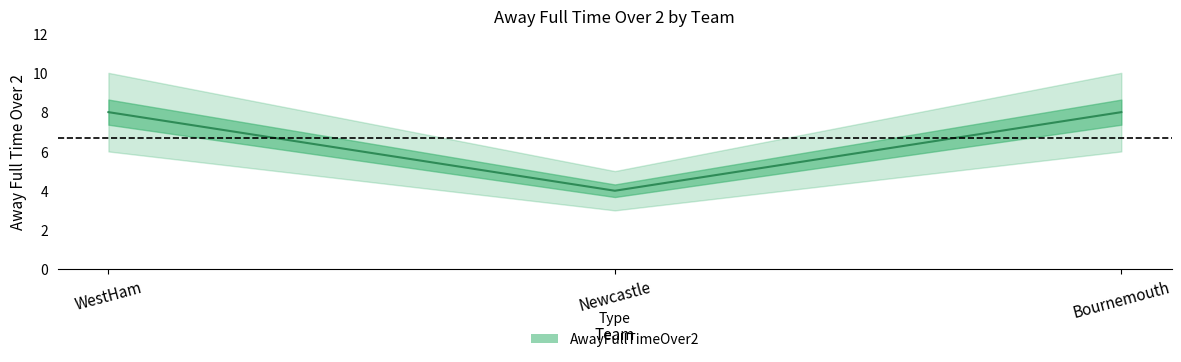

What position from the left is WestHam?

1